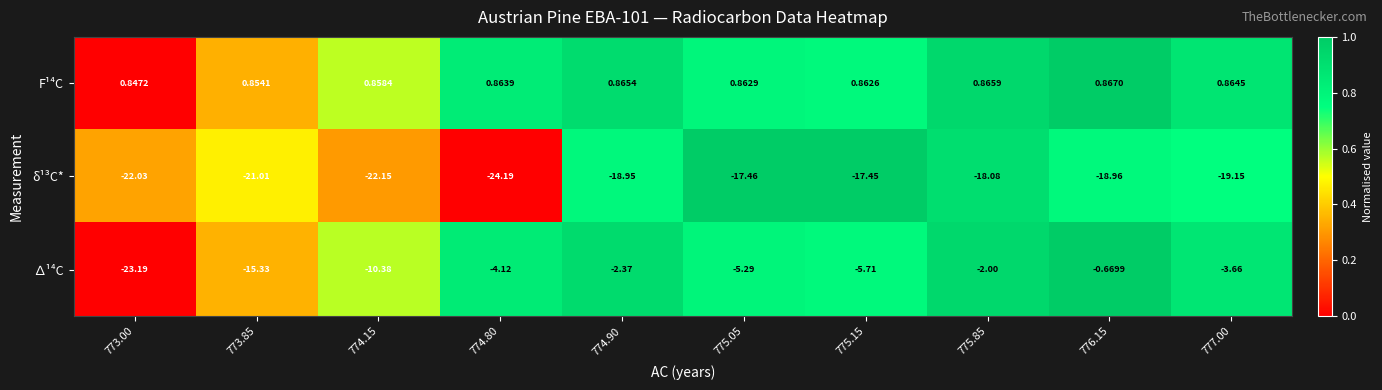

List the series in order of their peak value, lowest first.

δ¹³C*, ∆¹⁴C, F¹⁴C